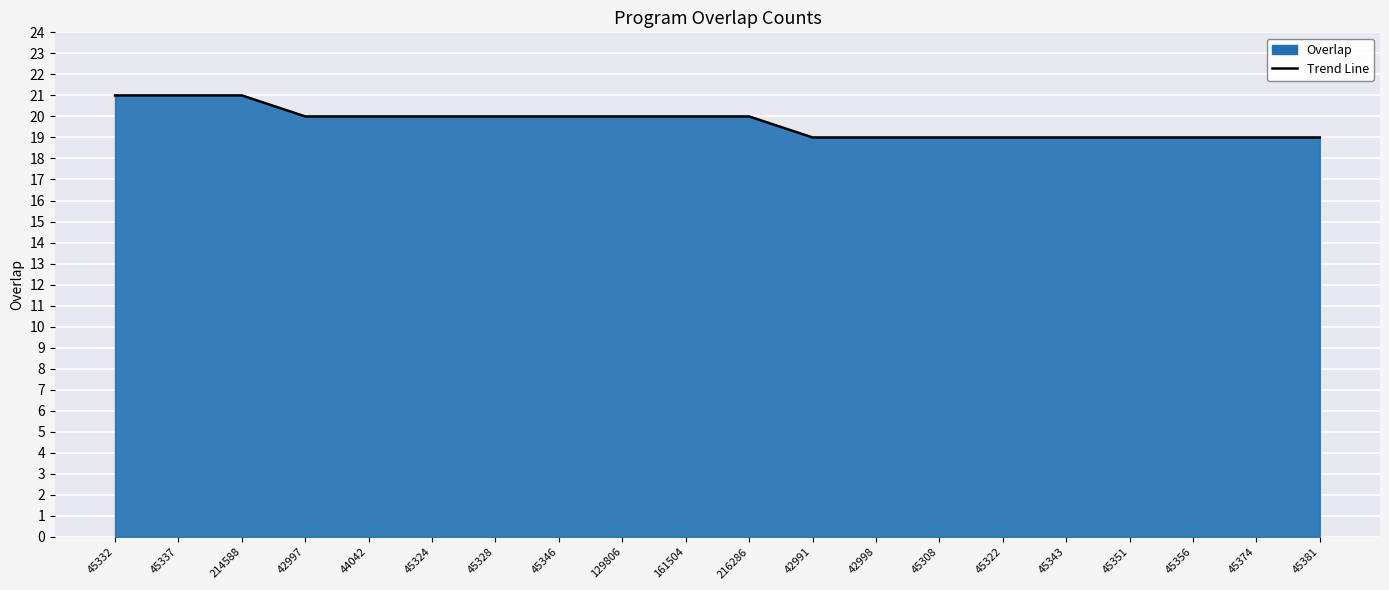

What is the sum of all values?

394